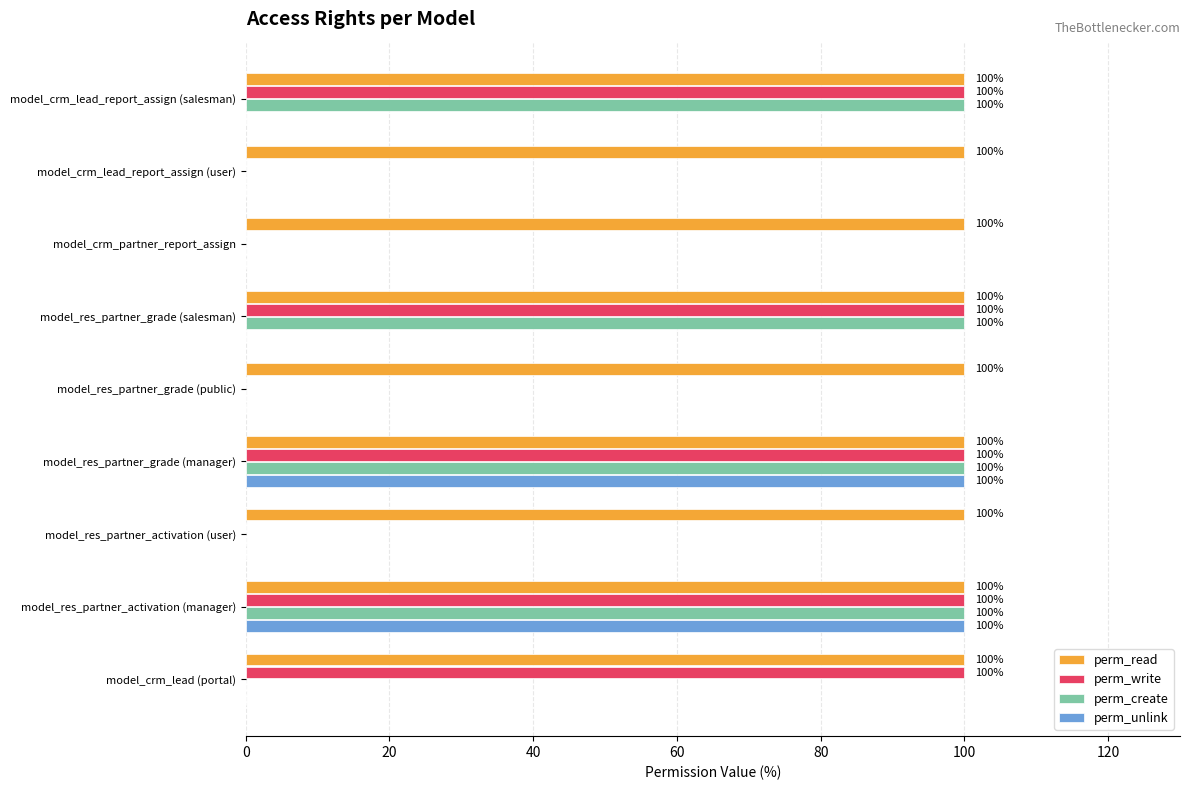

Is it true that perm_read equals 100 at model_crm_lead_report_assign (salesman)?

True